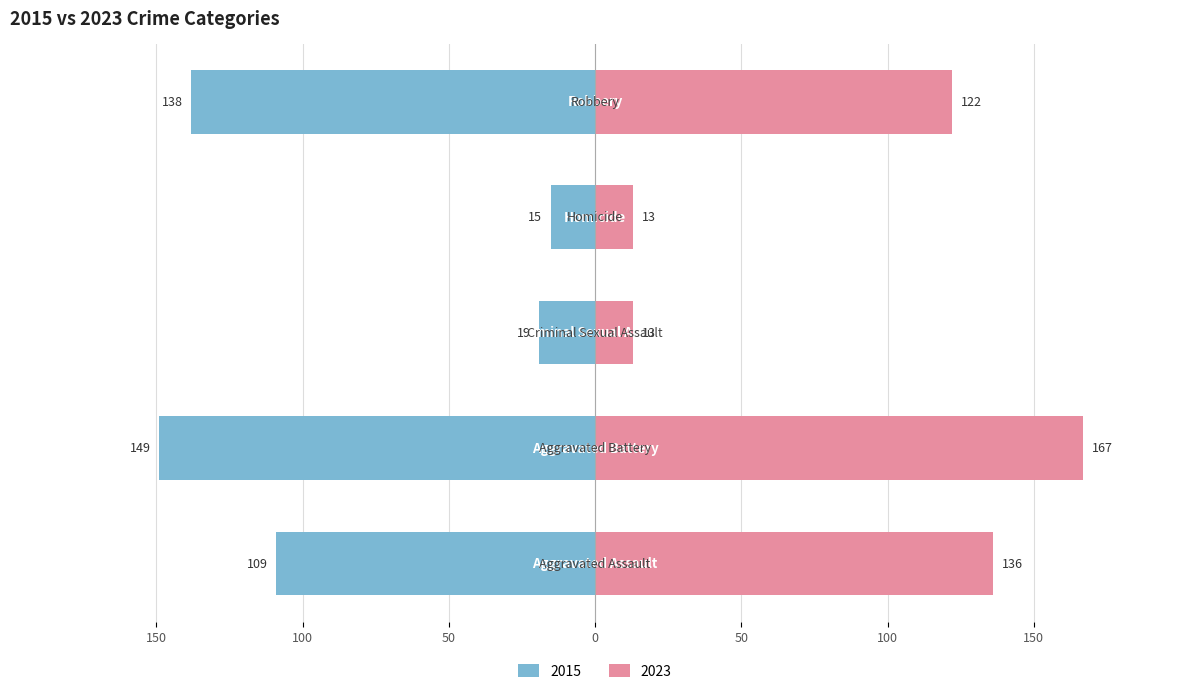

Are the bars horizontal?

Yes